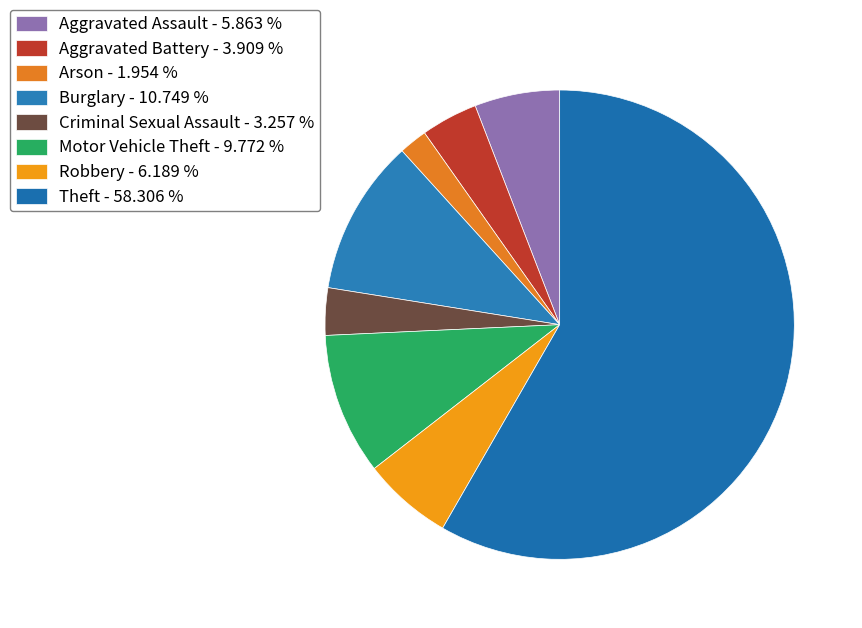

What is the smallest slice in the pie chart?

Arson